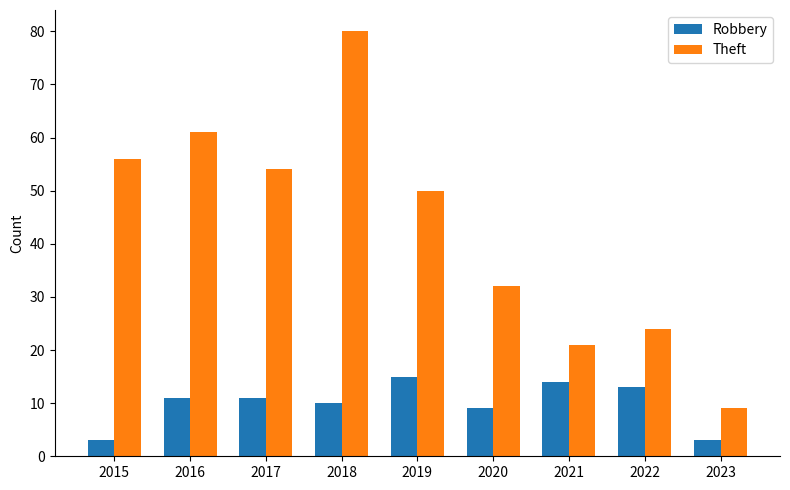

What are all the series names shown in the legend?

Robbery, Theft